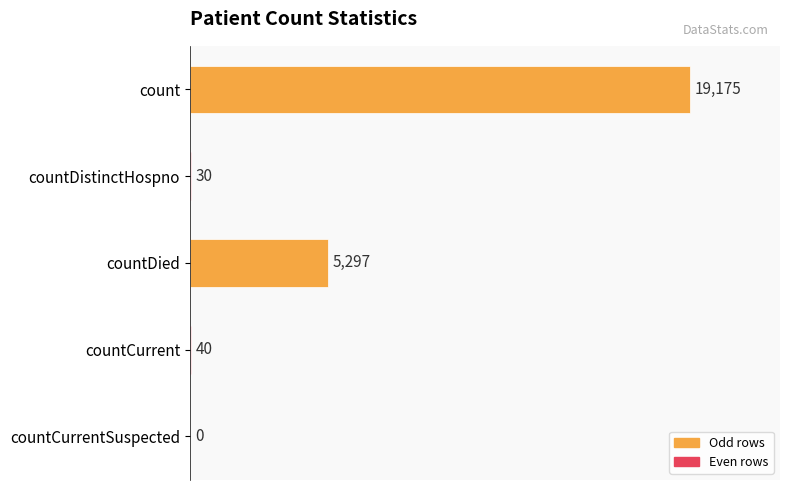

The chart shows a value of 6630 at count. True or false?

False